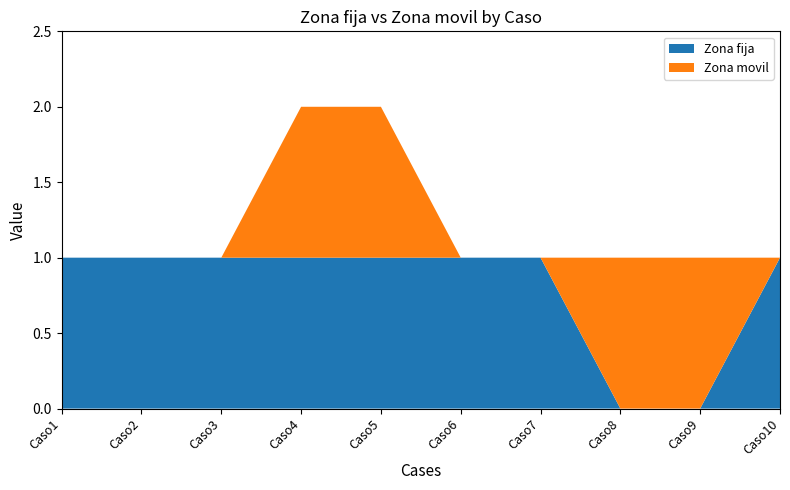

Reading left to right, transcribe all the data shown in this chart.

Zona fija: 1	1	1	1	1	1	1	0	0	1
Zona movil: 0	0	0	1	1	0	0	1	1	0